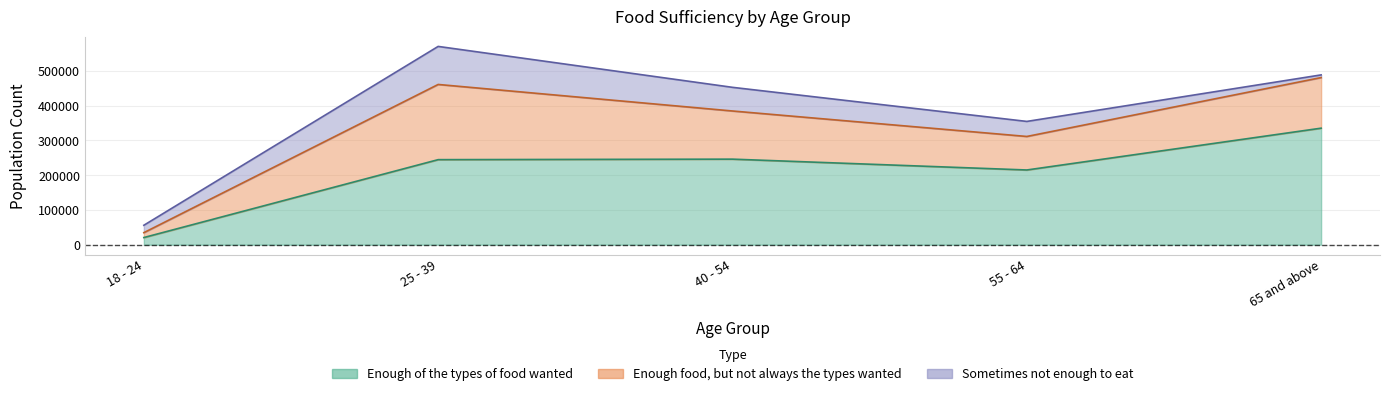

Which series has the largest range (max minus min)?

Enough of the types of food wanted